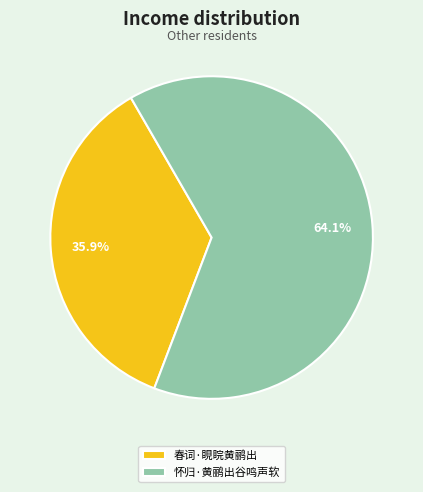

How many segments does this pie chart have?

2